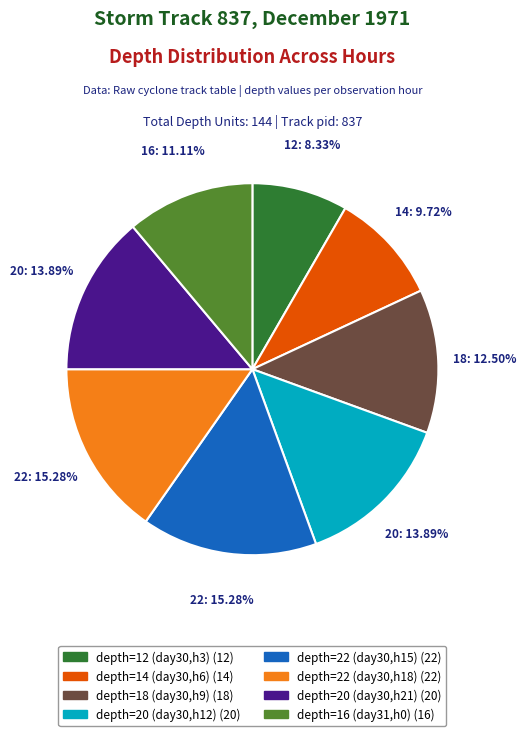

How many slices are in this pie chart?

8